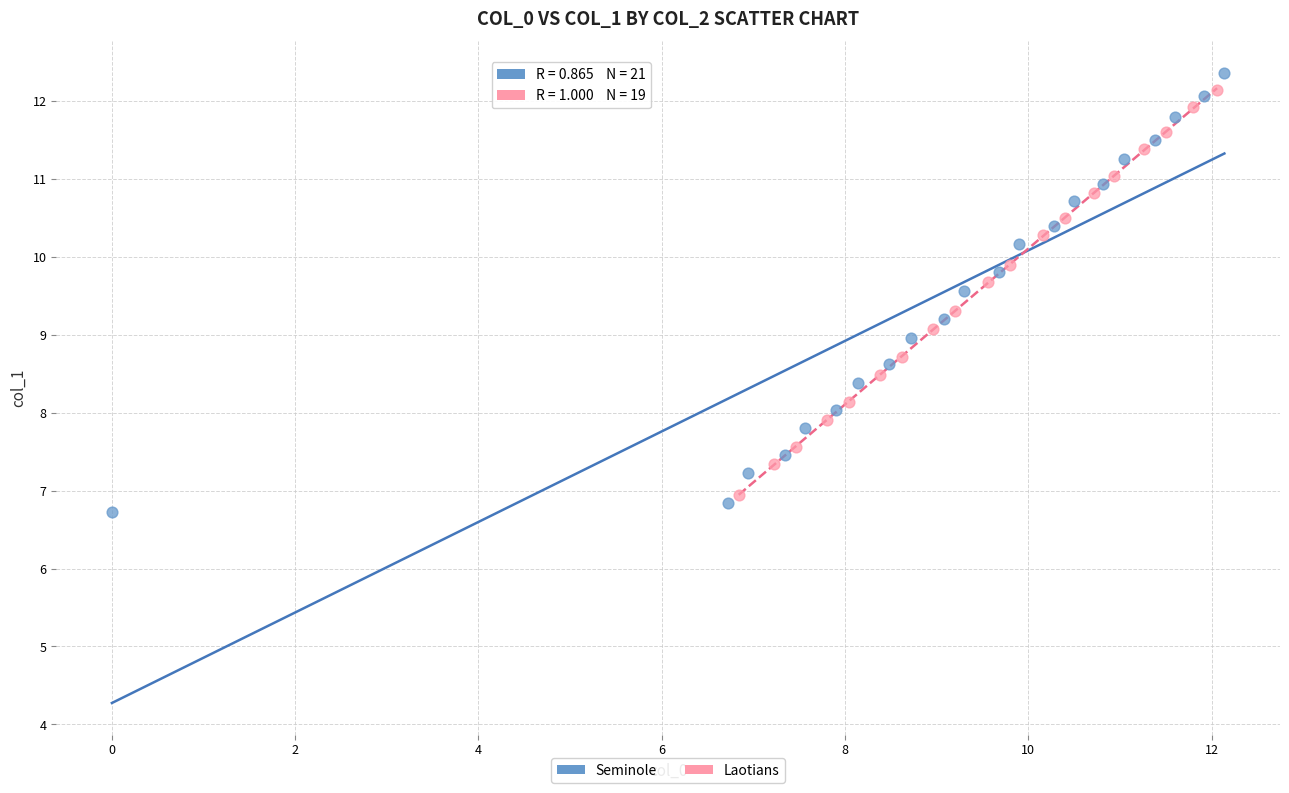

Which series has the largest Y range (max minus min)?

Seminole